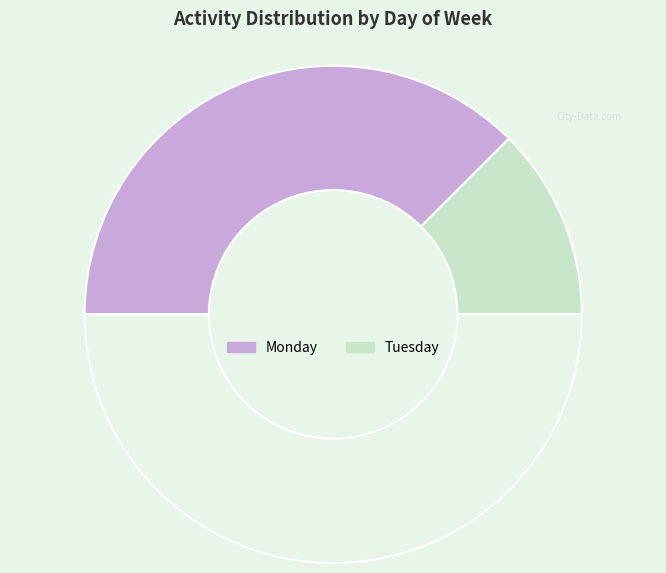

Count the number of slices in the pie.

3